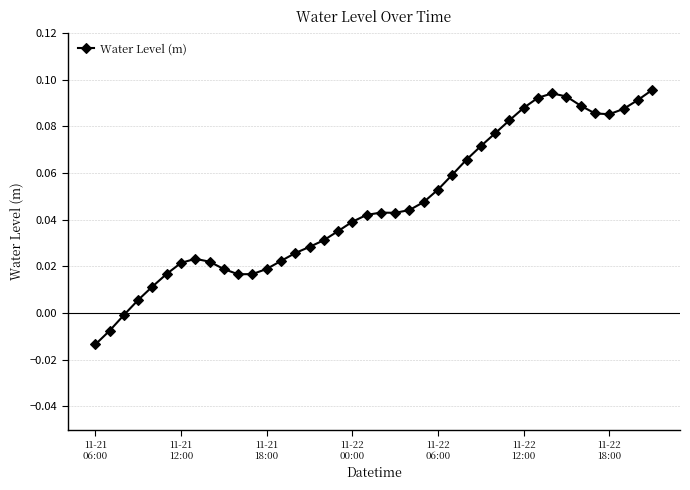

True or false: the data has more than 1 interior local peaks.

True